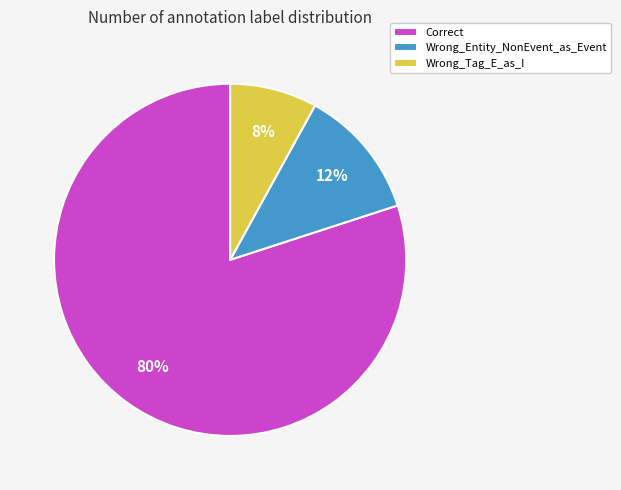

Which slice is the largest?

Correct